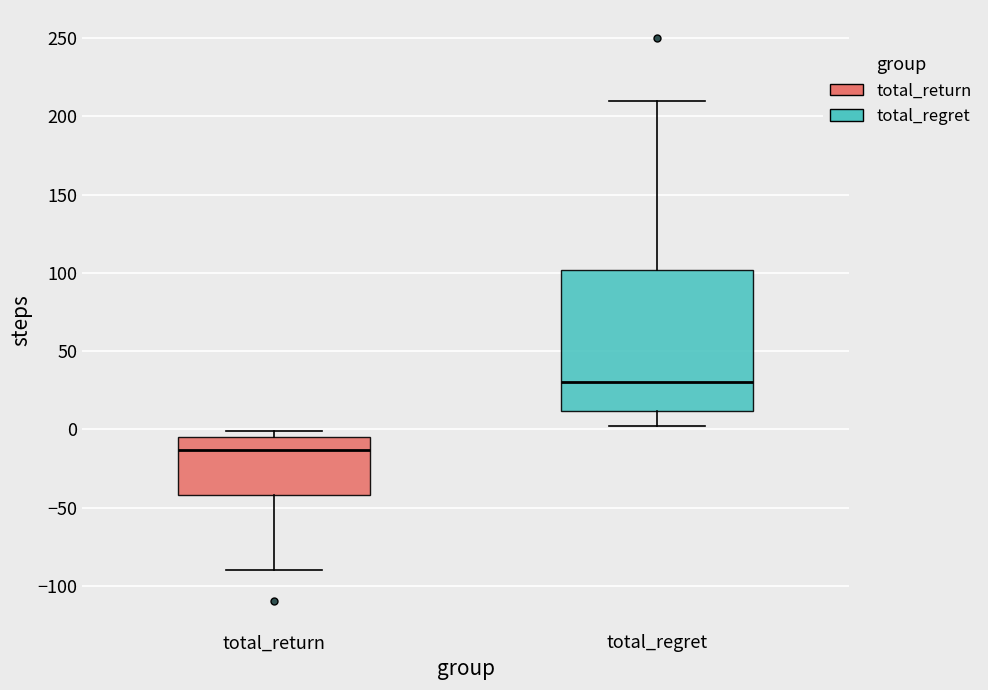

Reading left to right, read every box against the y-axis: the position of its median line, the range the box covers, and the ends of its whiskers. The values are not printed on the chart, so give them approximately, as read against the axis.

total_return: median -15, box -40 to -5, whiskers -90 to 0
total_regret: median 30, box 10 to 100, whiskers 0 to 210